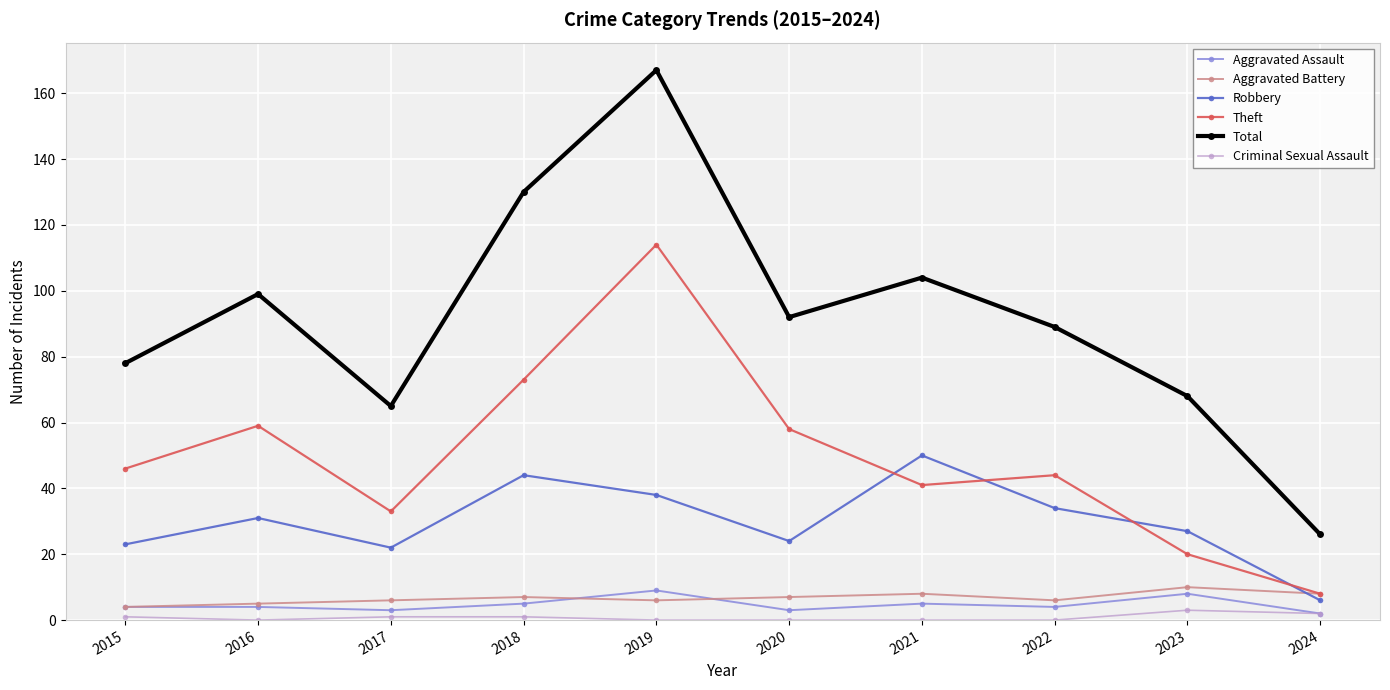

At which label does Total first exceed 92?

2016